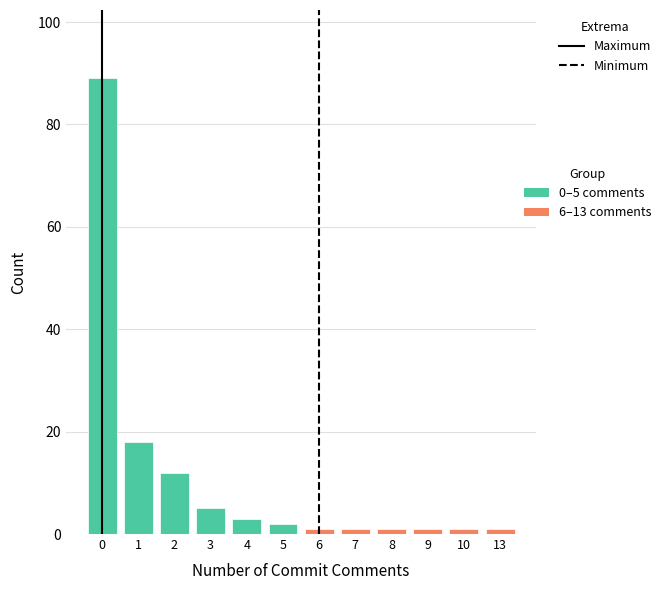

Is the value of 0–5 commit comments at 0 greater than the value of 6–13 commit comments at 1?

Yes